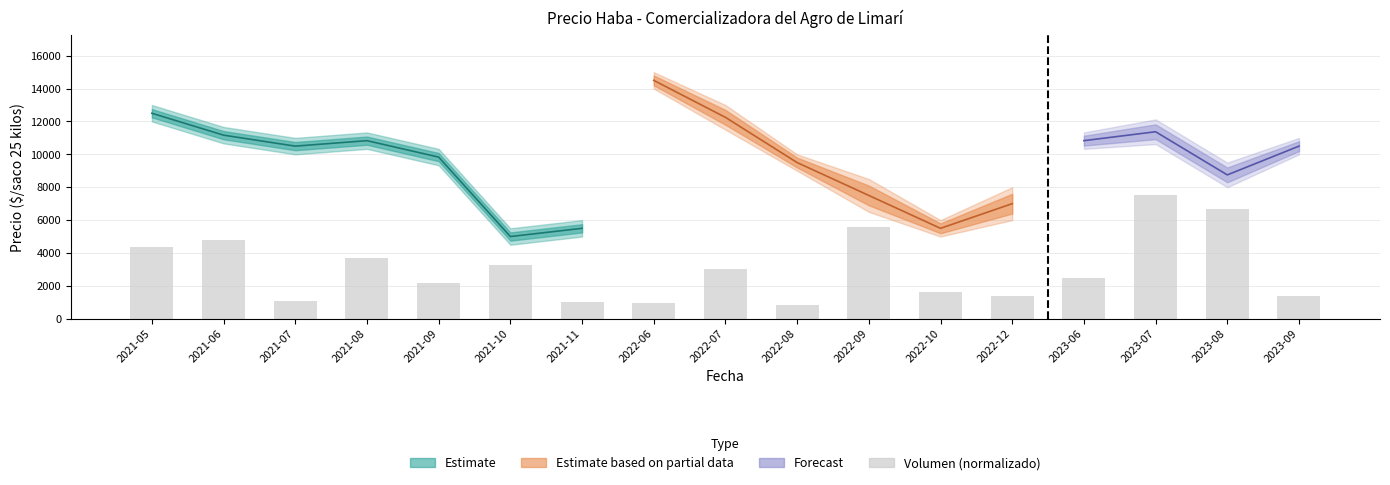

What is the label of the 17th bar from the left?

2023-09